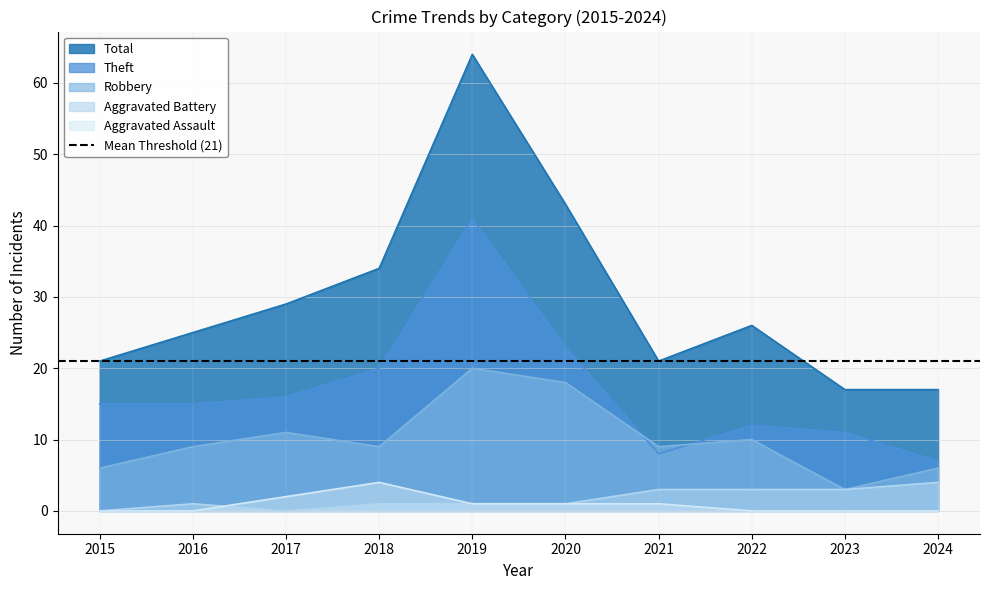

How many categories are shown in the chart?

10